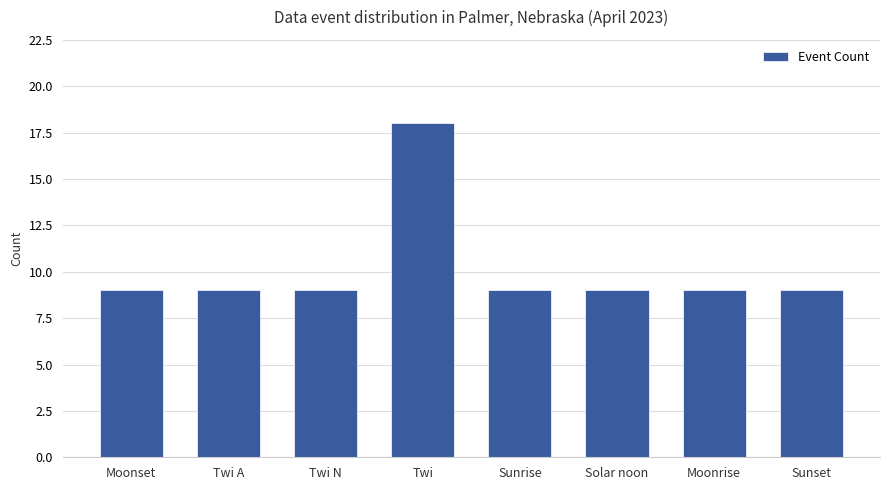

Are the bars grouped side by side (vs. stacked)?

No